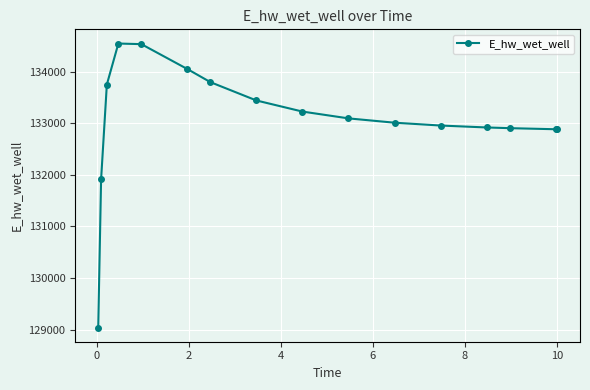

What is the average value?

133057.7